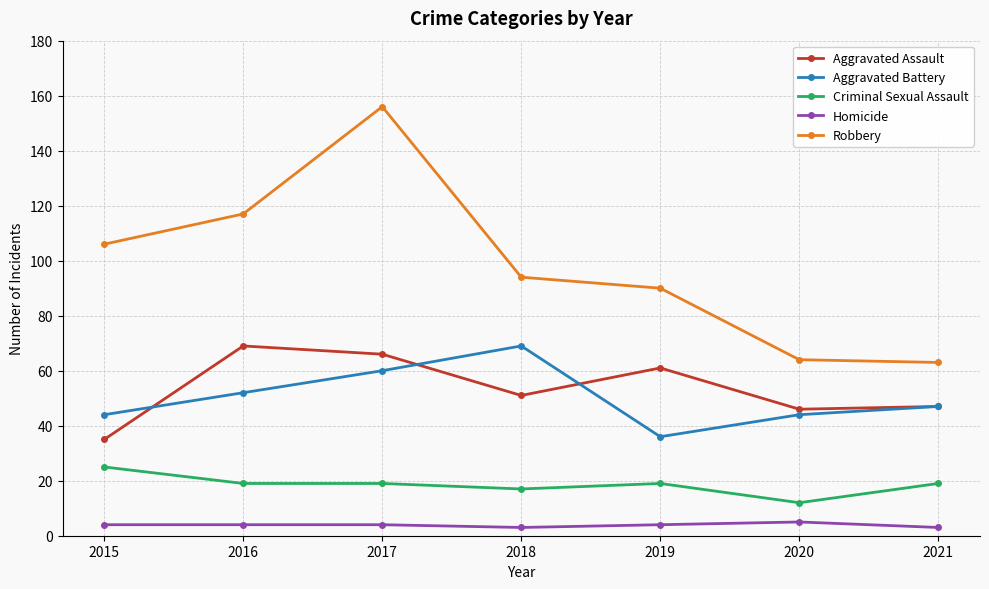

Which series changed the most between 2018 and 2019?

Aggravated Battery